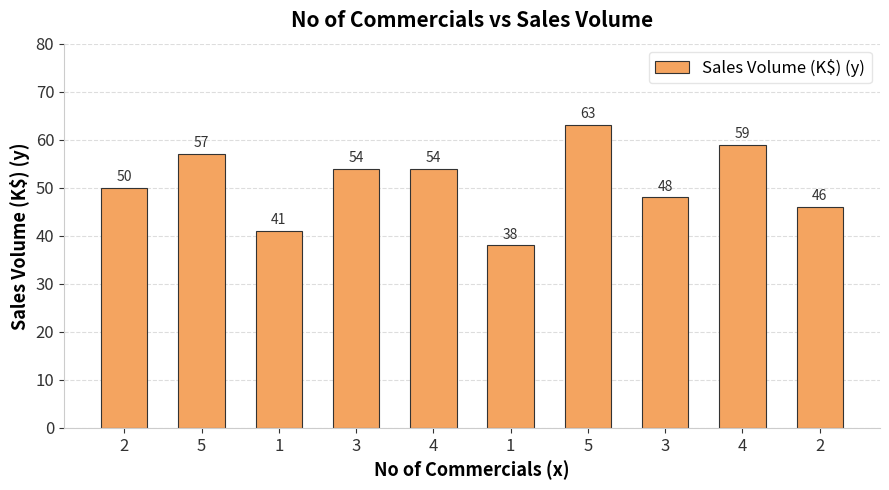

Rank the categories by value from lowest to highest.

1, 1, 2, 3, 2, 3, 4, 5, 4, 5